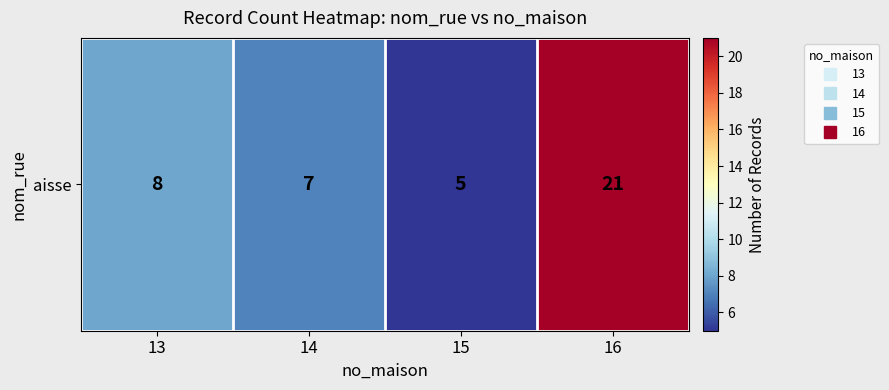

True or false: the data shows 5 at 13.

False